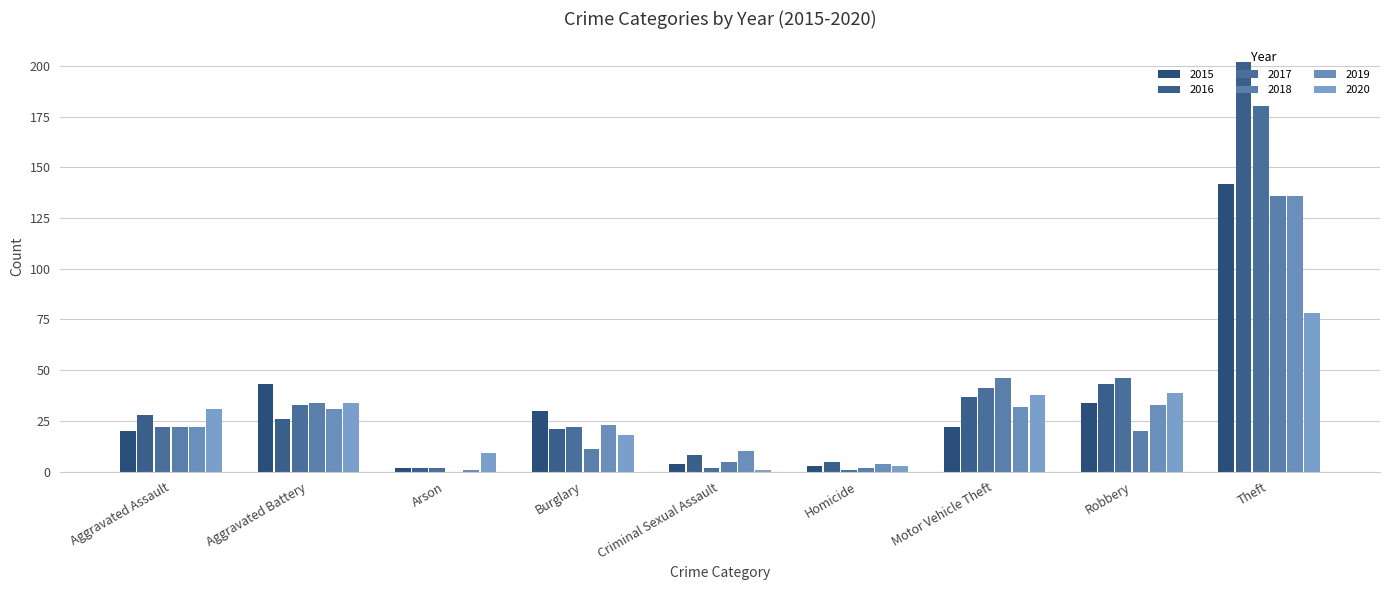

Between Burglary and Theft, which series saw the biggest shift?

2016